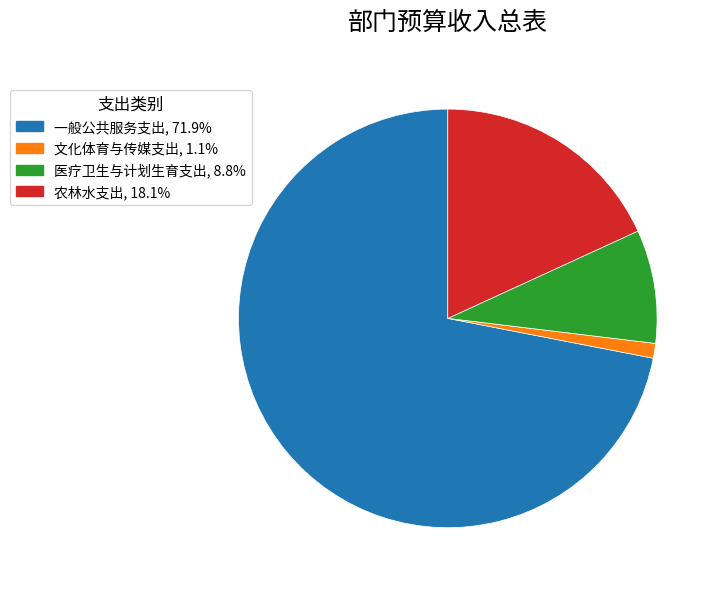

Is there any slice that represents more than half of the pie?

Yes